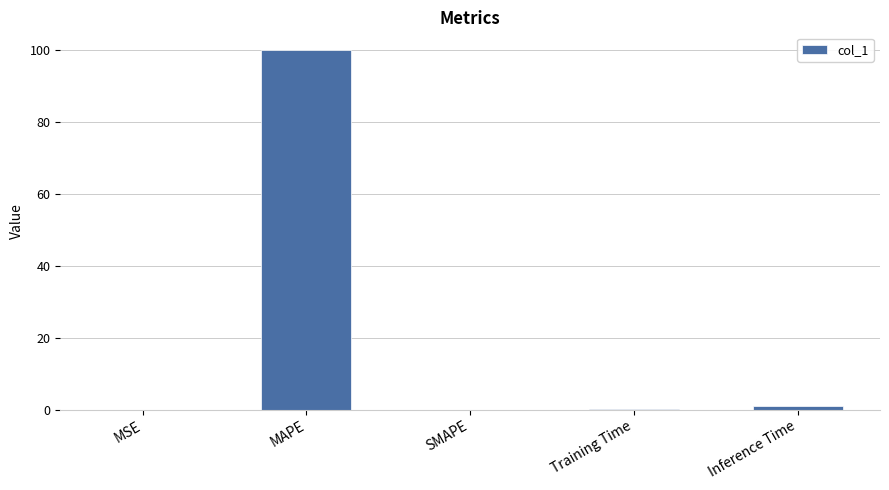

Which category has the highest value across all series?

MAPE